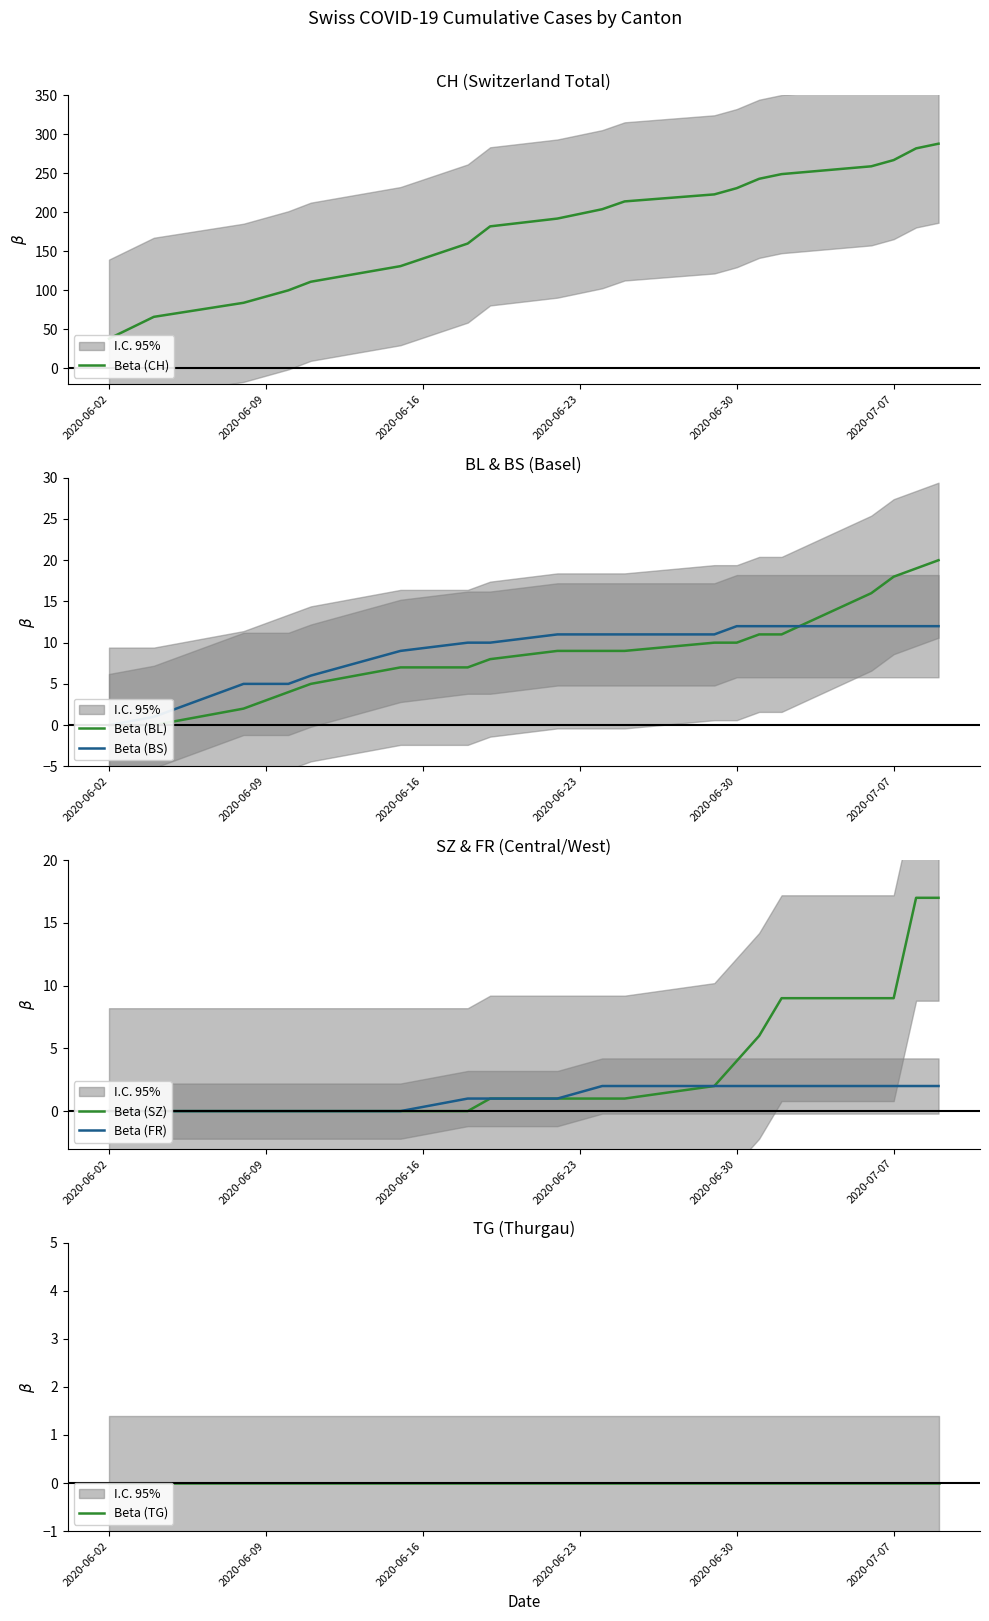

Which label corresponds to the smallest value in the chart?

2020-06-02